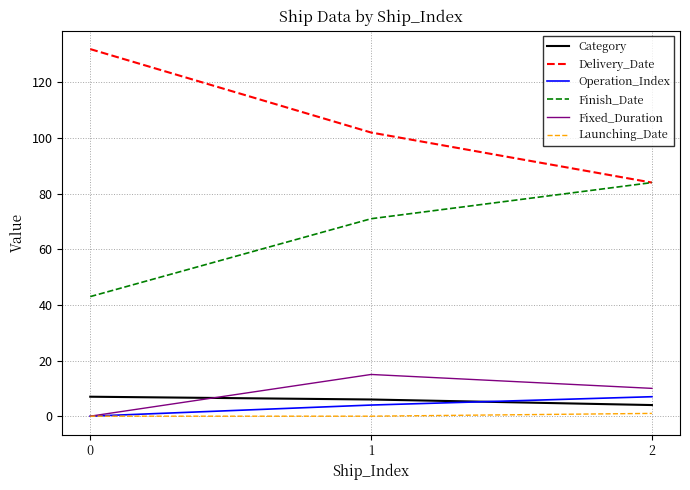

Is the value of Delivery_Date at 1 greater than the value of Operation_Index at 1?

Yes